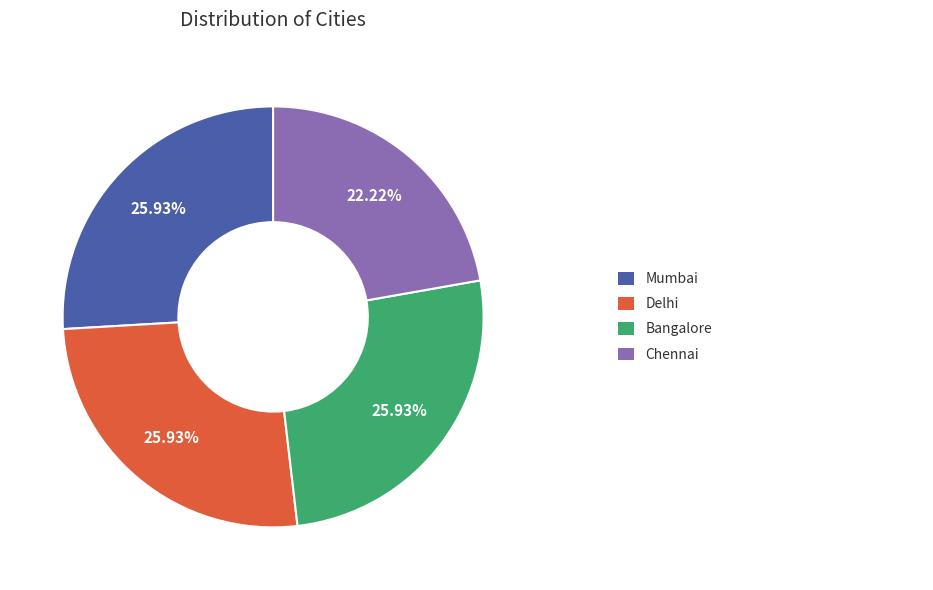

Does any single category account for the majority?

No